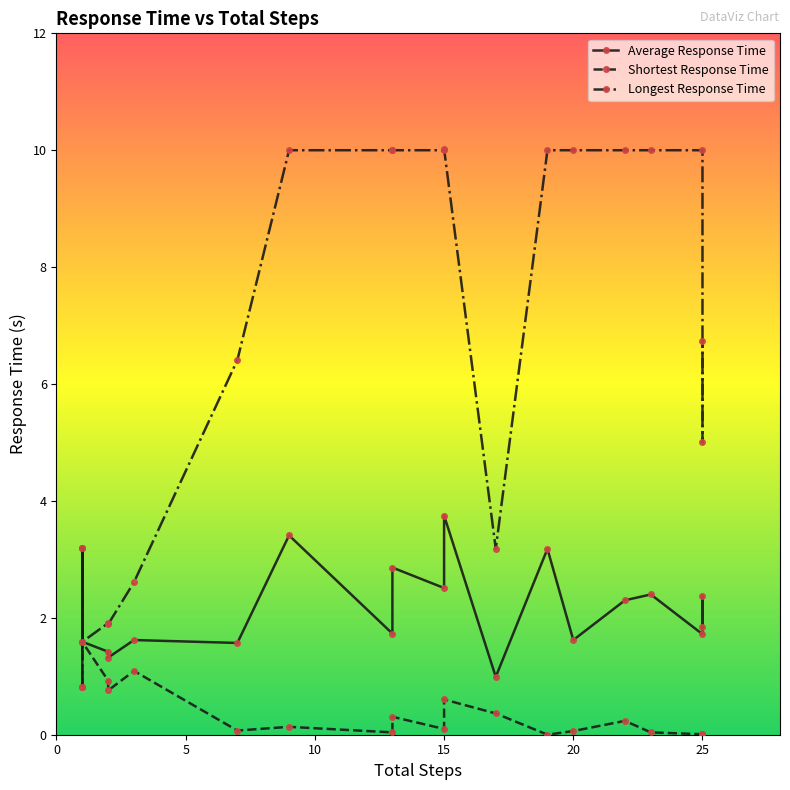

What is the value of the Average Response Time point at the 2nd from the left?

3.2